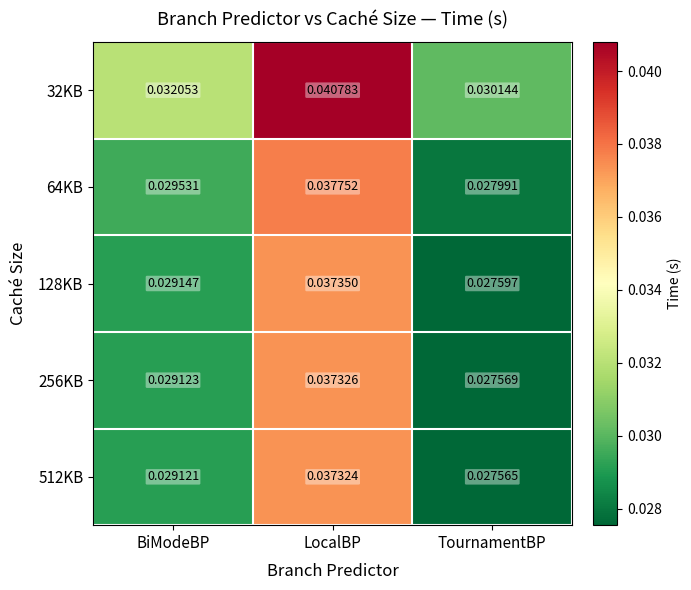

Which series changed the most between LocalBP and TournamentBP?

32KB